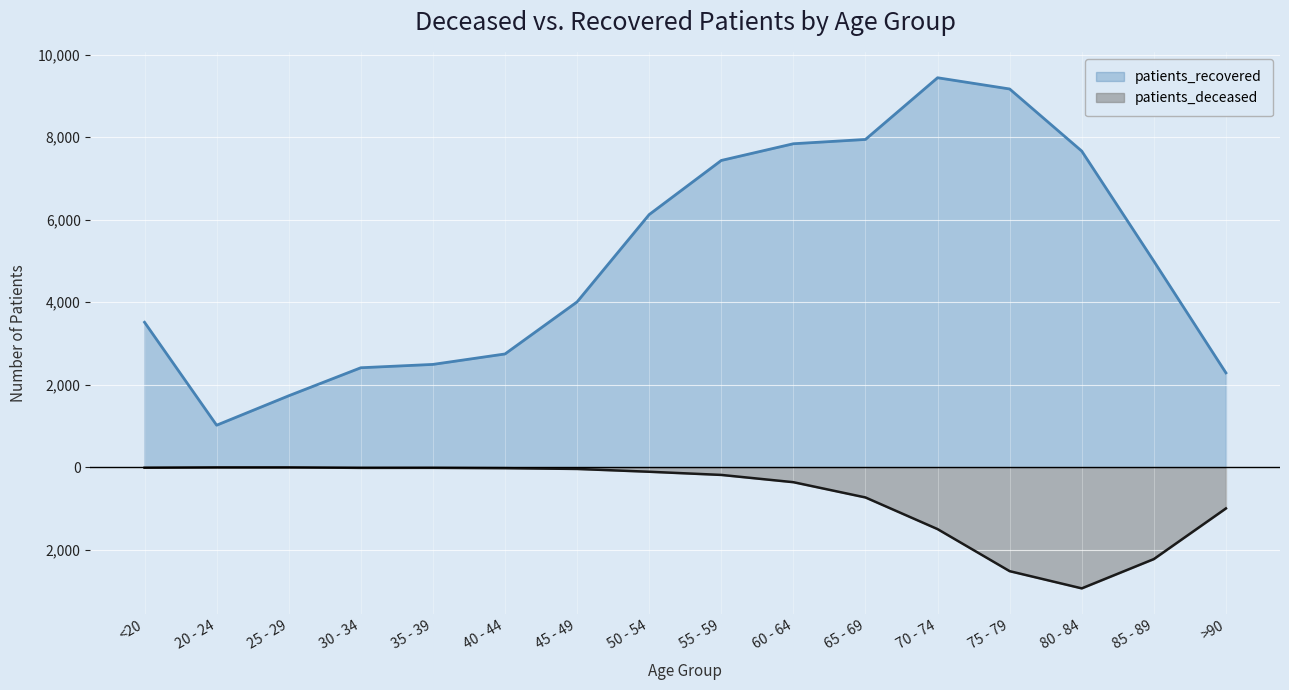

What is the minimum value shown in the chart?

-2935